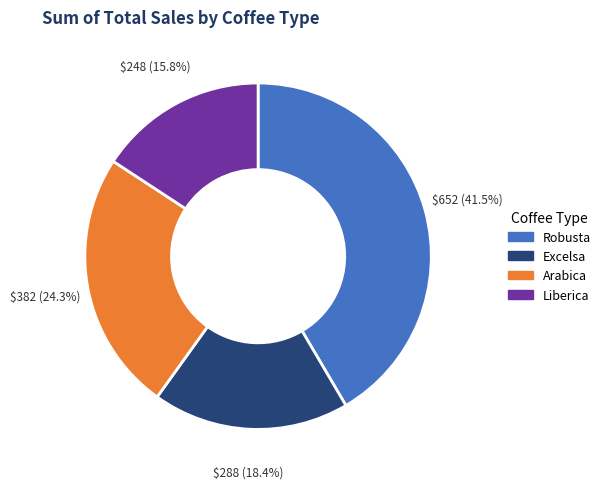

Count the number of slices in the pie.

4